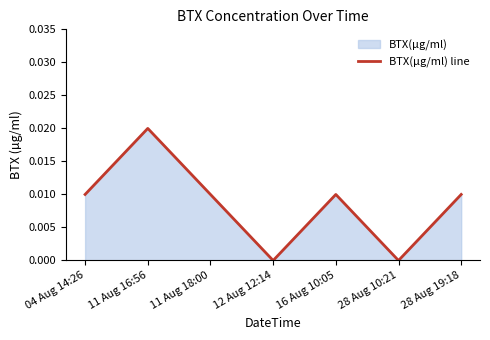

Rank the categories by value from highest to lowest.

11 Aug 16:56, 04 Aug 14:26, 11 Aug 18:00, 16 Aug 10:05, 28 Aug 19:18, 12 Aug 12:14, 28 Aug 10:21